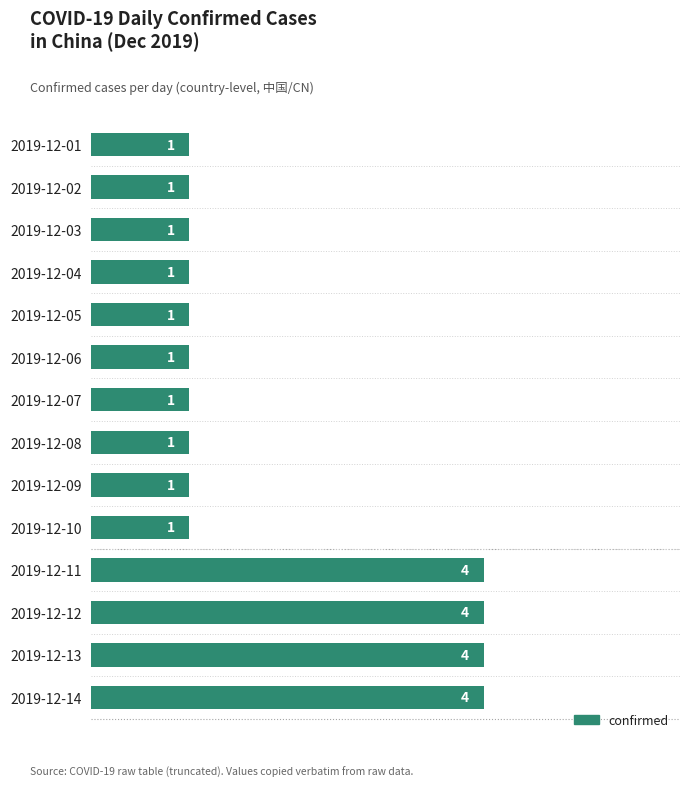

What is the maximum value shown in the chart?

4